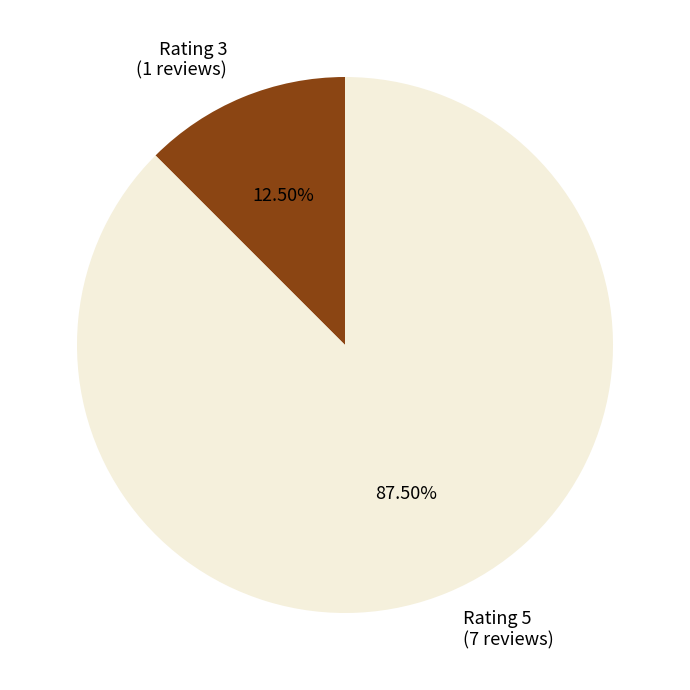

Does any single category account for the majority?

Yes